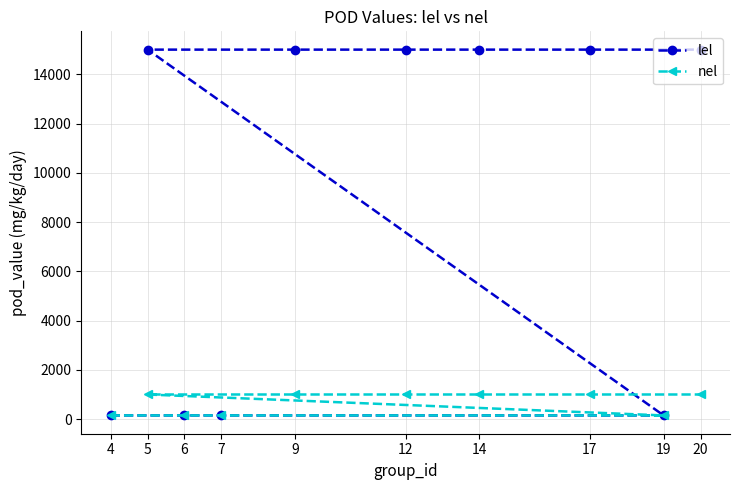

What is the greatest value displayed?

15000